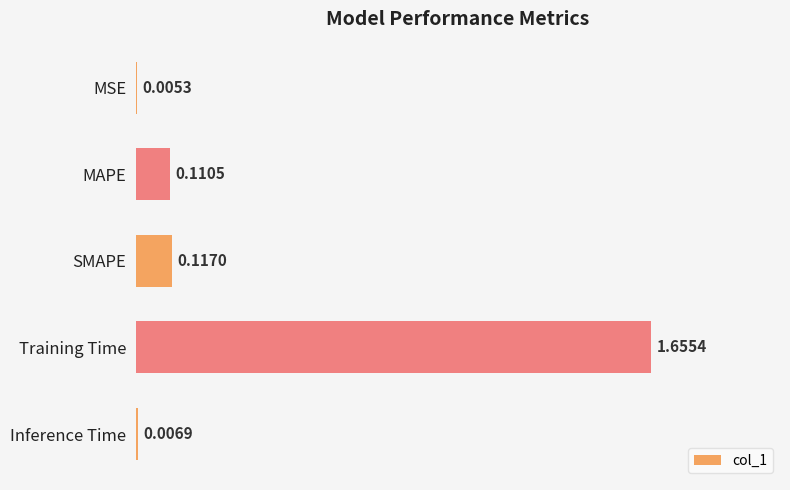

Which label corresponds to the largest value in the chart?

Training Time